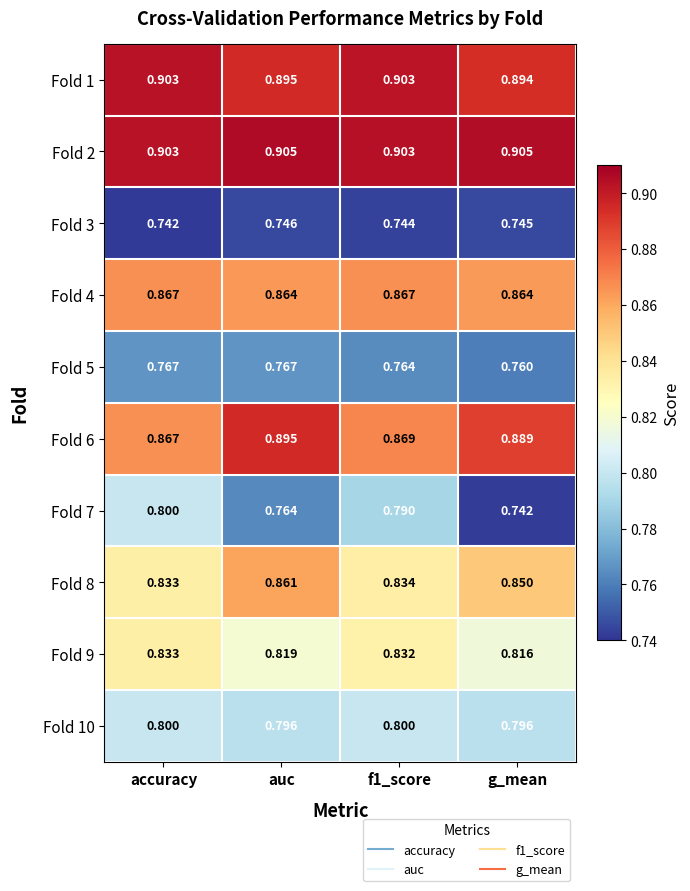

Which category has the lowest value in the Fold 7 series?

g_mean